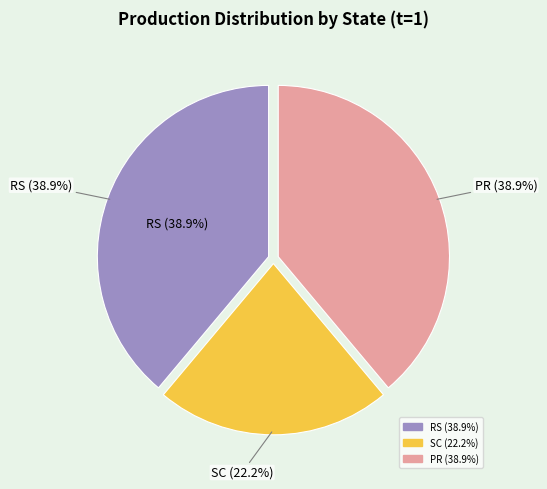

Combined, what portion of the pie is SC and MS?

22.2%